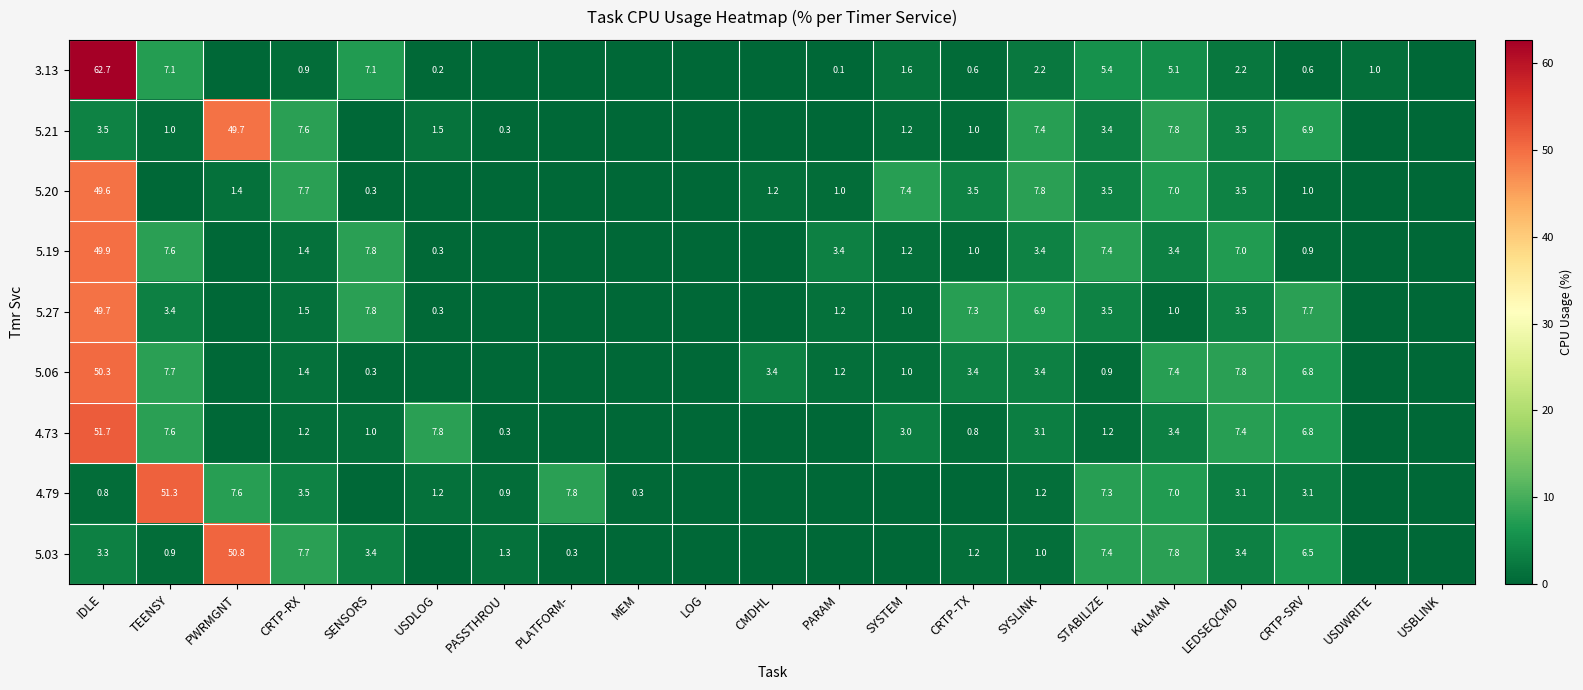

What is the total value across all series at USDWRITE?

1.0